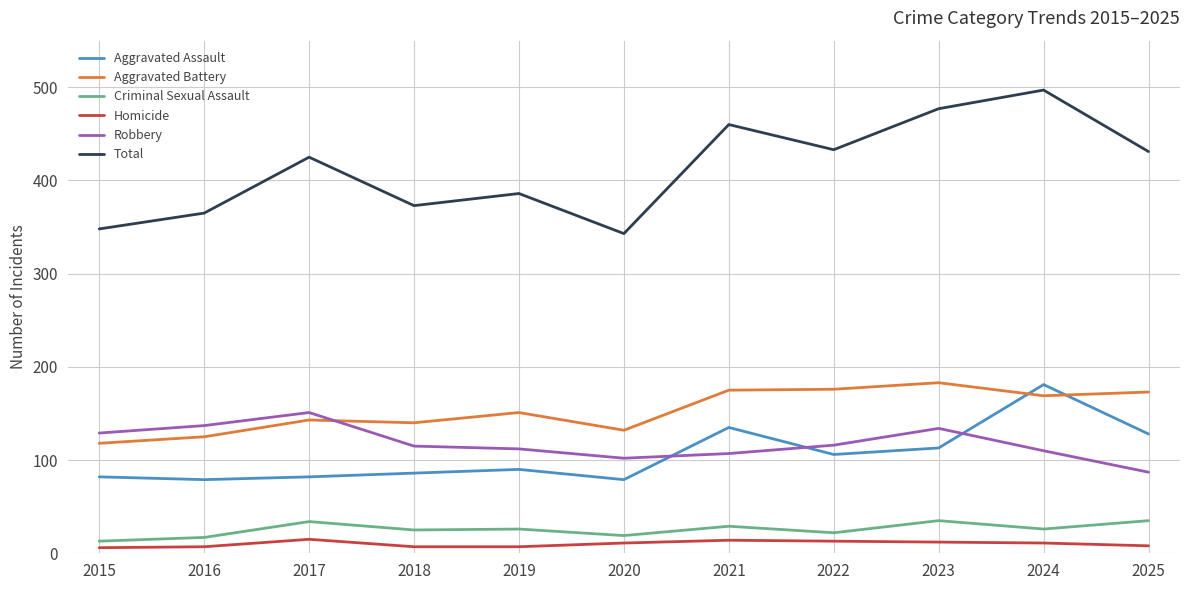

Which series changed the most between 2016 and 2024?

Total